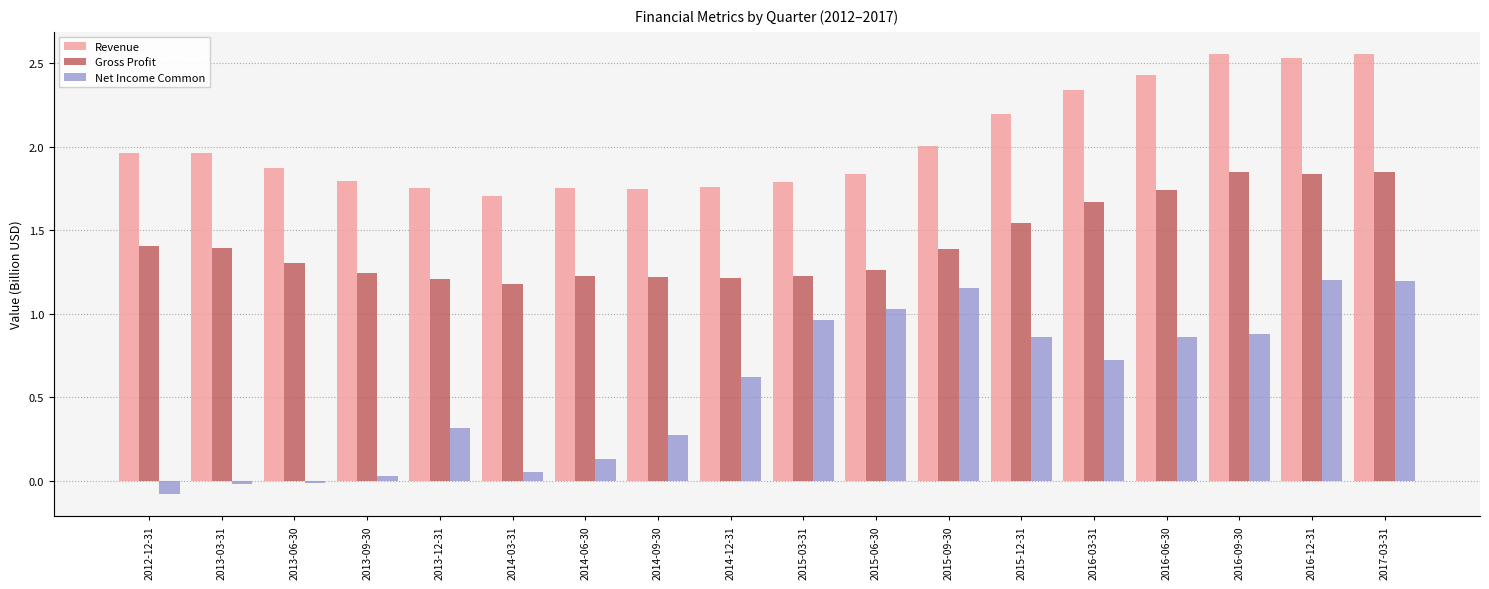

Which series has the largest range (max minus min)?

Net Income Common